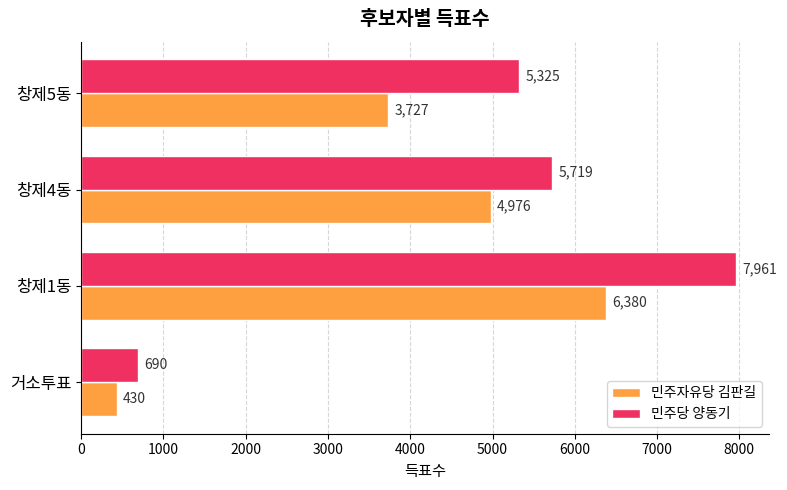

Which series has the largest range (max minus min)?

민주당 양동기